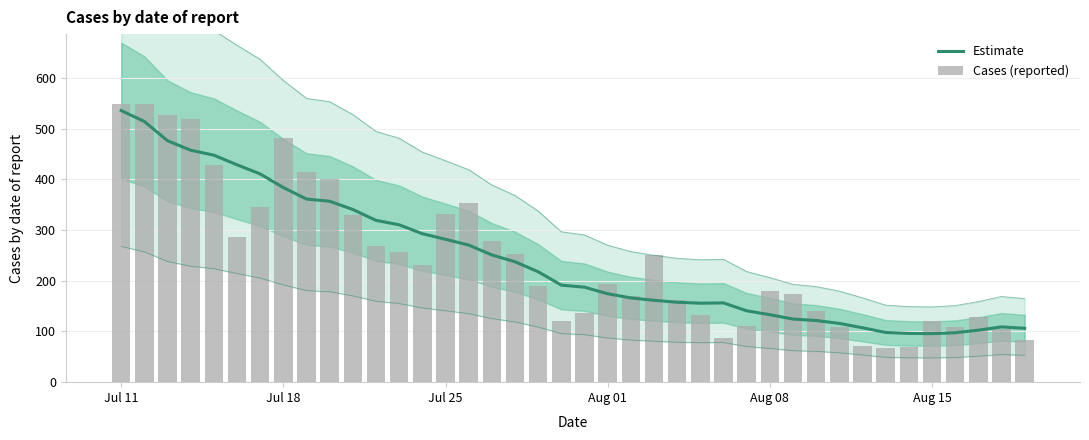

At which label does Estimate first exceed 191?

Jul 11